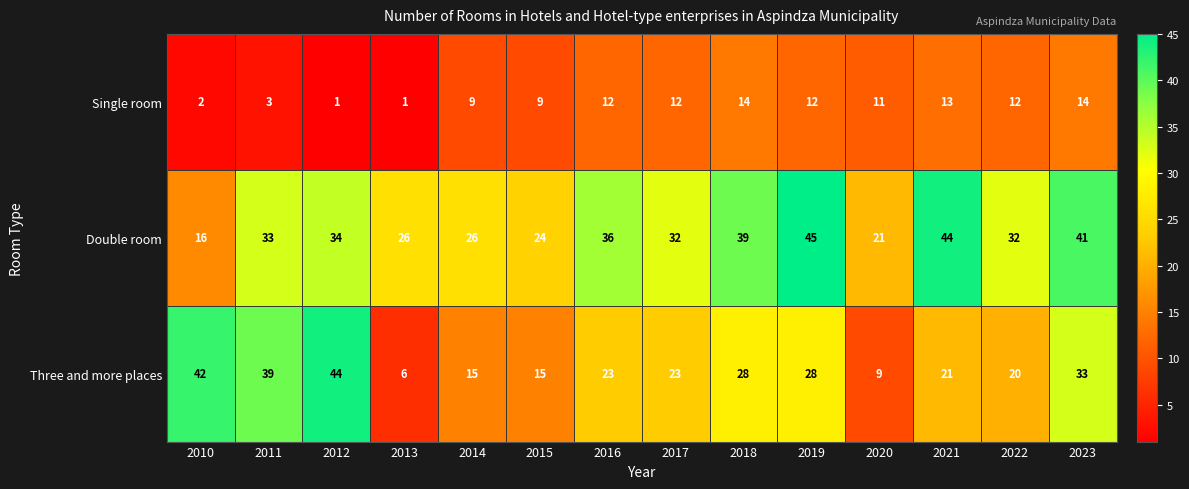

What is the difference between the Three and more places values at 2014 and 2012?

29